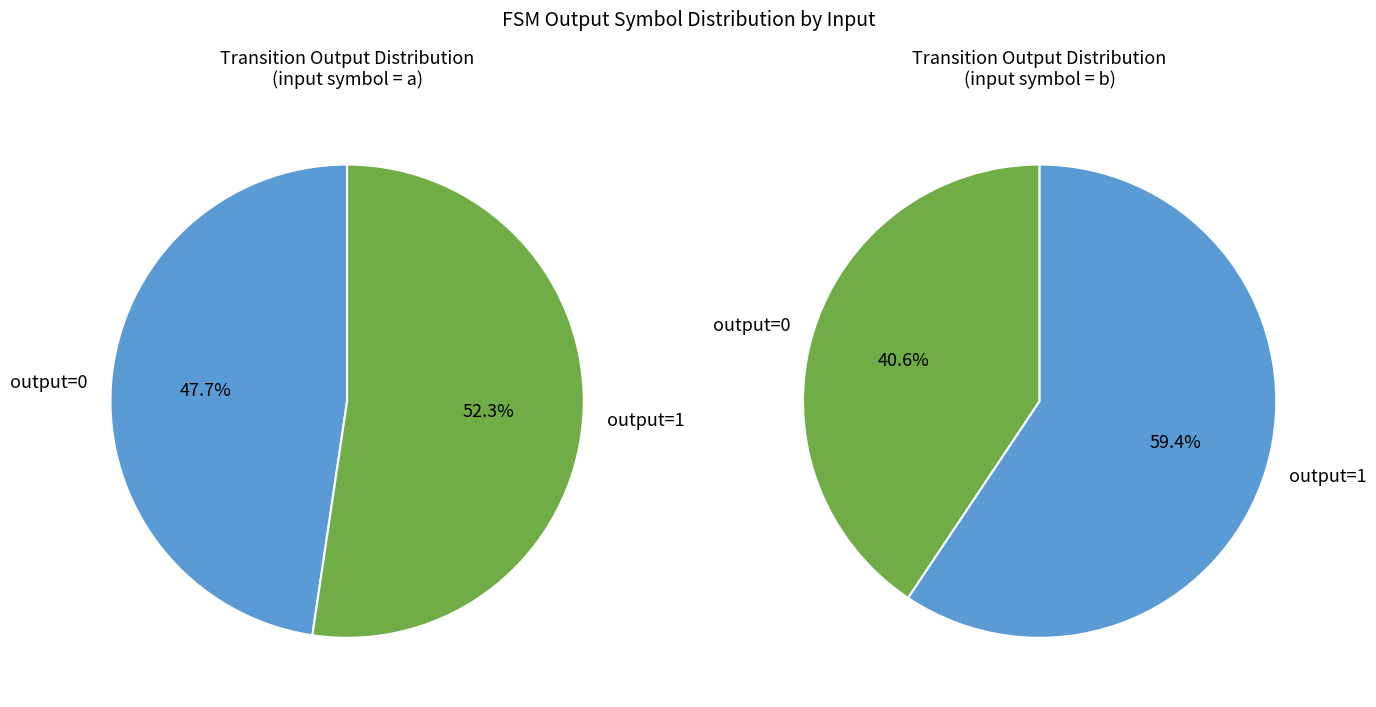

Which slice is the largest?

output=1